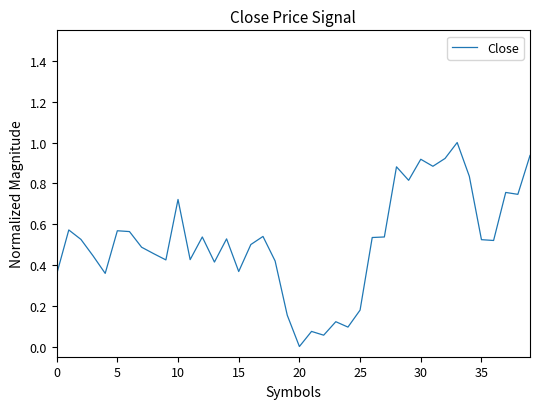

What is the maximum value shown in the chart?

1.0